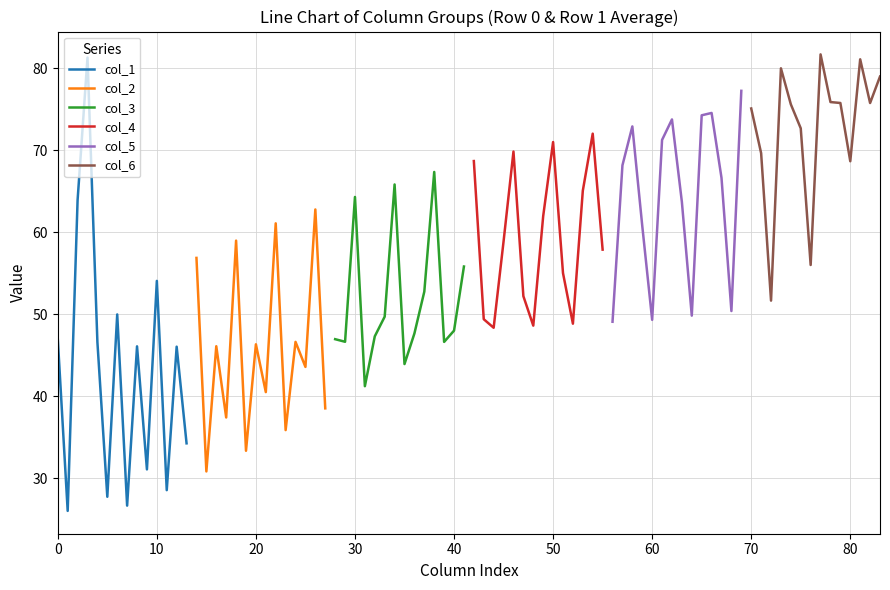

What is the highest value of the col_1 series?

81.3